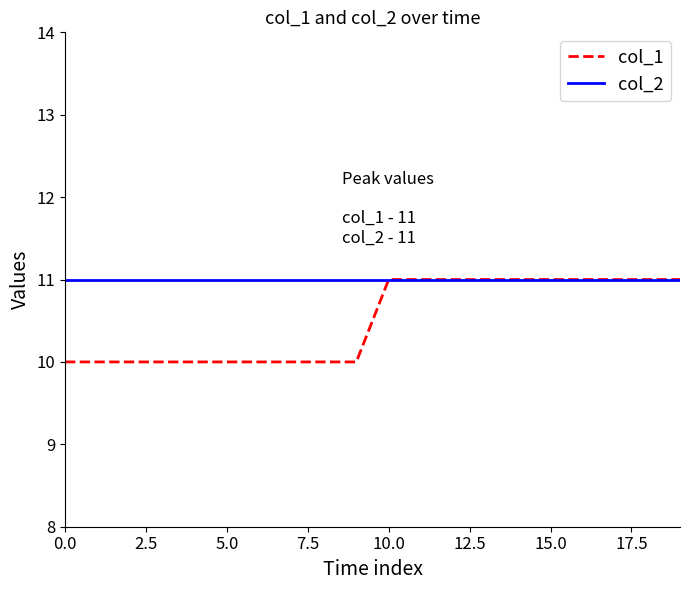

List the series in order of their overall mean, highest first.

col_2, col_1